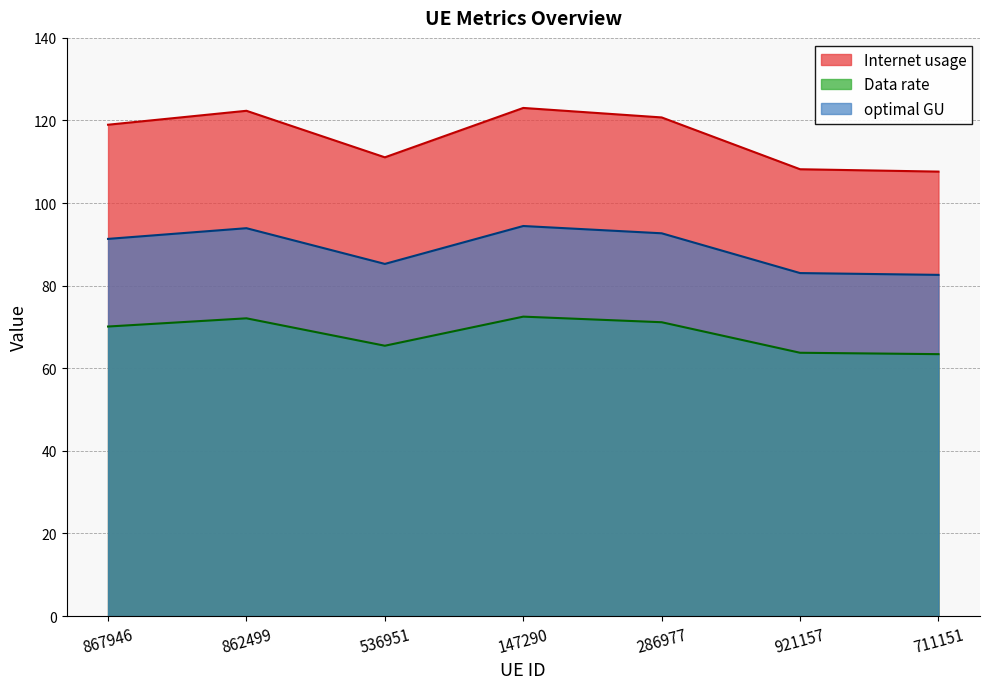

What are all the series names shown in the legend?

Internet usage, Data rate, optimal GU